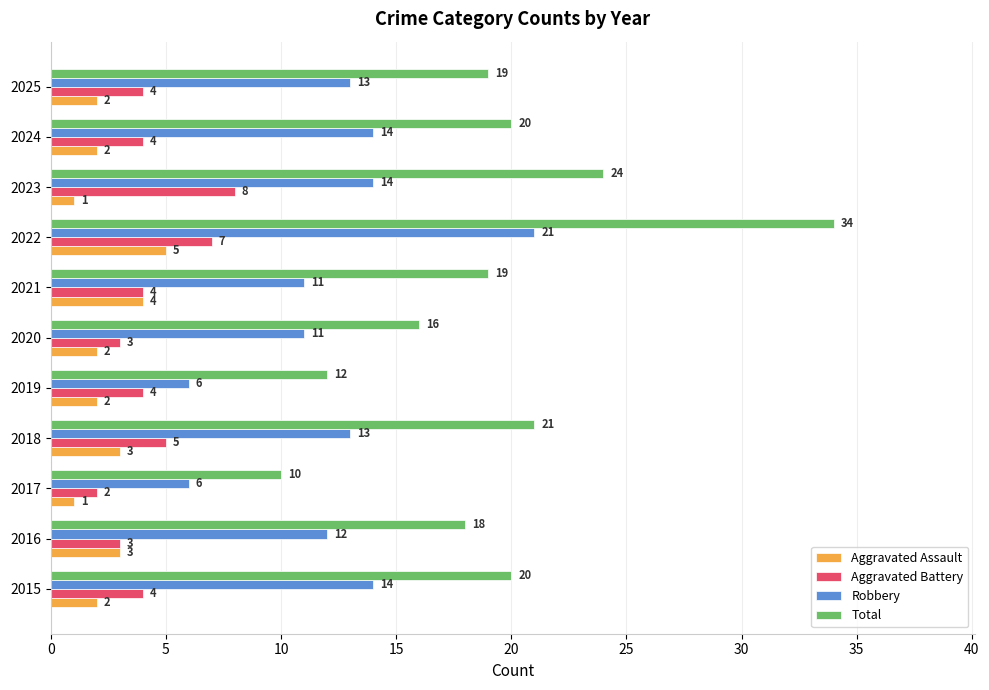

Count the Aggravated Assault values in the range 2 to 3.

7